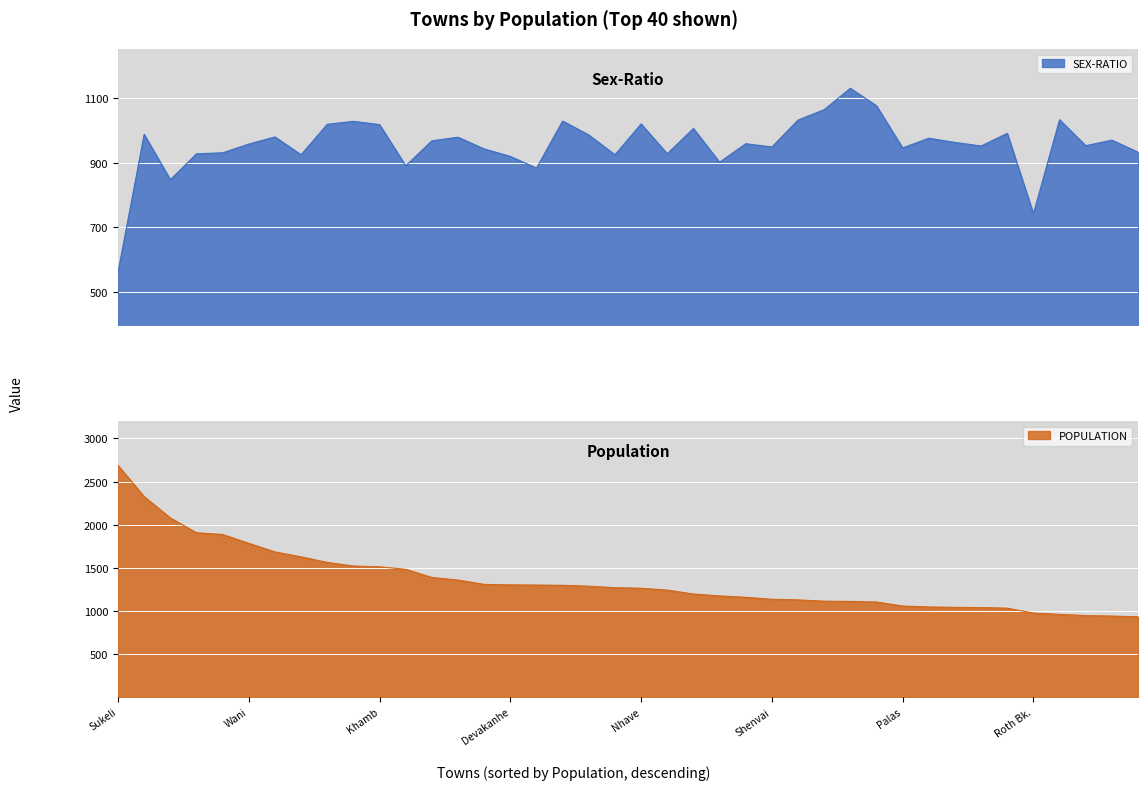

What is the difference between the maximum and minimum values in the SEX-RATIO series?

567